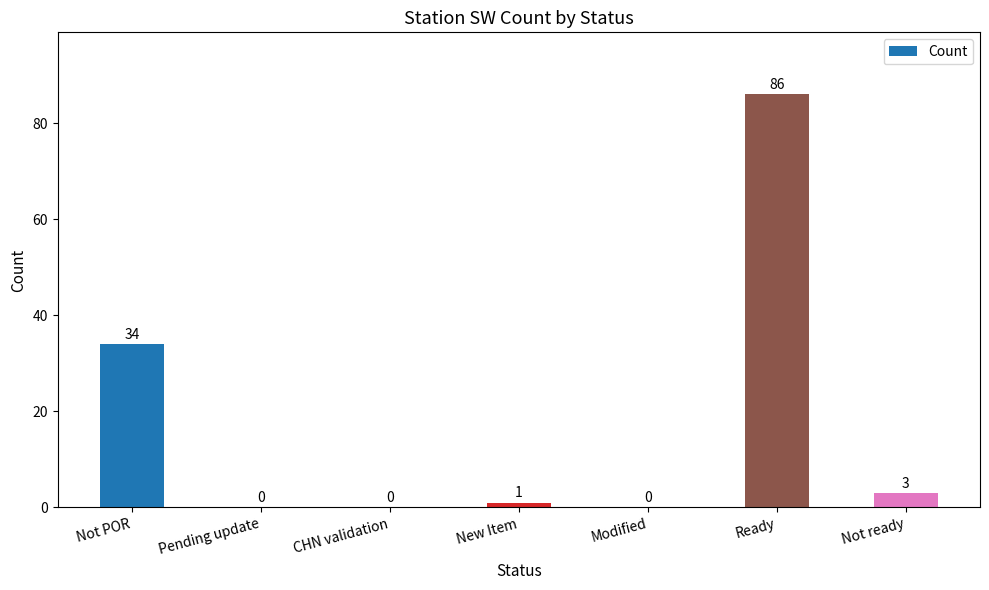

What is the sum of the values at Not POR and Modified?

34